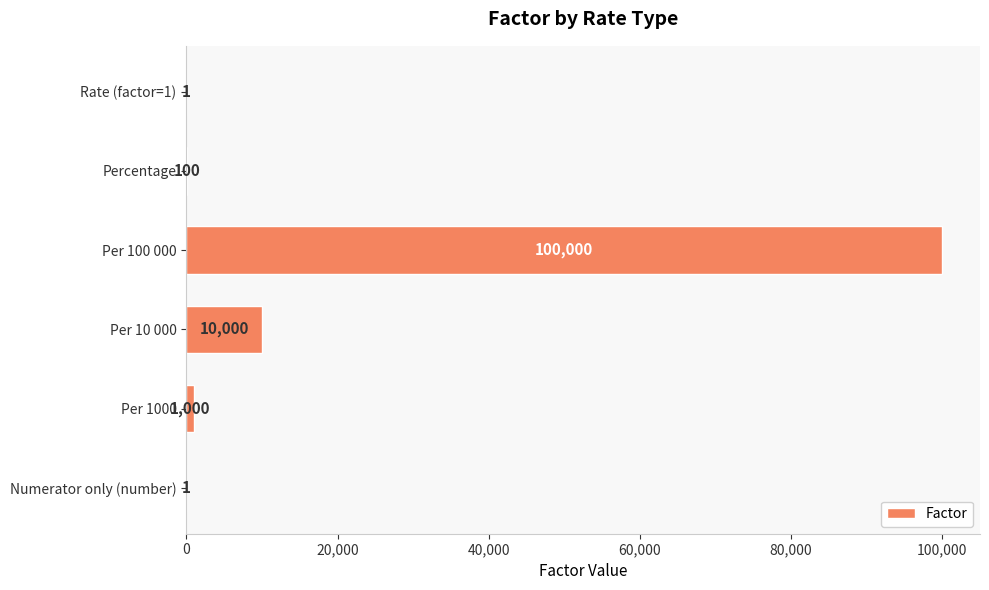

Approximately how many times larger is the value at Per 10 000 compared to Numerator only (number)?

10000.0